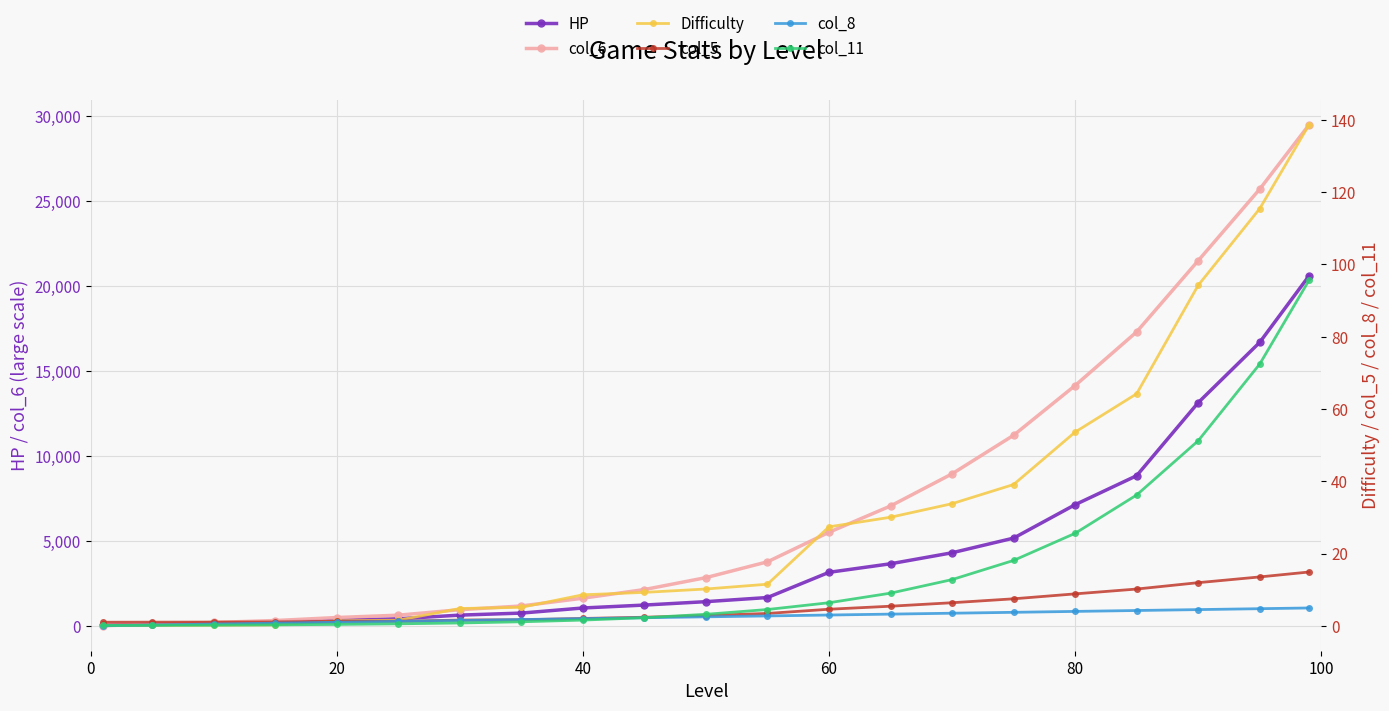

True or false: col_8 and col_6 cross at least once.

False